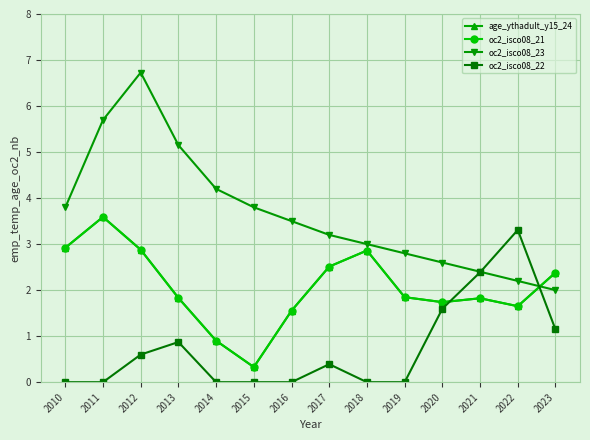

Is this an area chart (filled region under the line)?

No